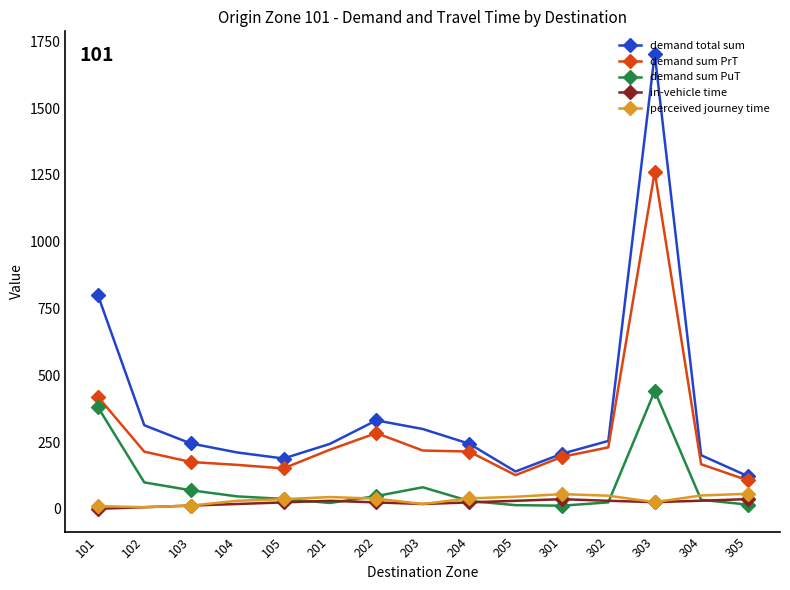

What are all the series names shown in the legend?

demand total sum, demand sum PrT, demand sum PuT, in-vehicle time, perceived journey time